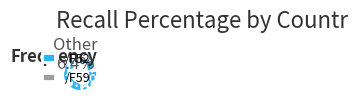

Which category has the biggest portion of the pie?

/F52